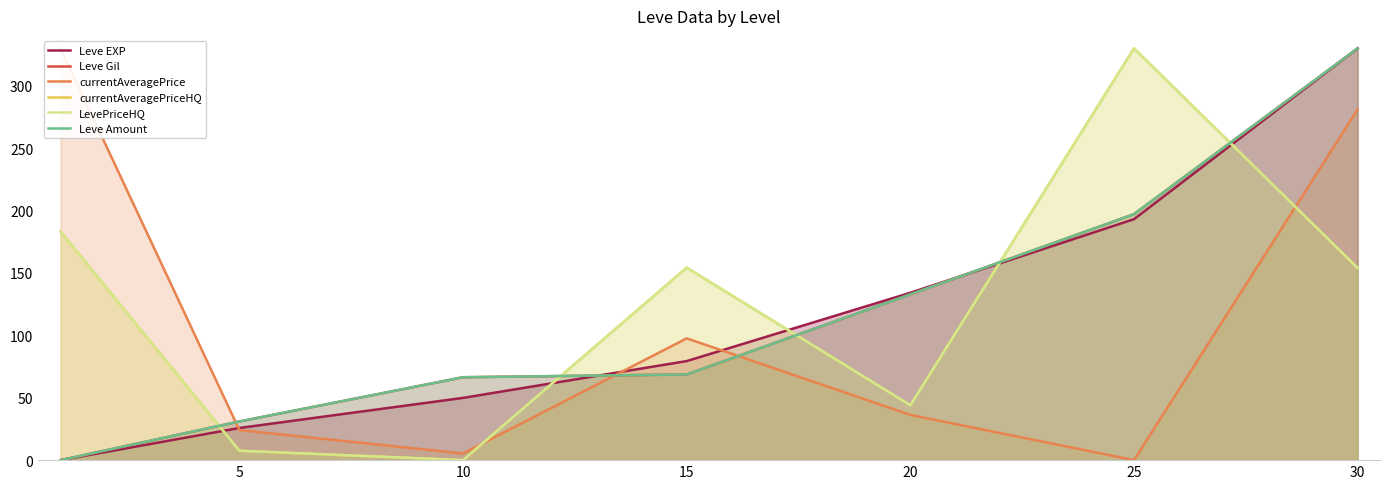

True or false: Leve Gil has more than 0 points higher than both neighbors.

False